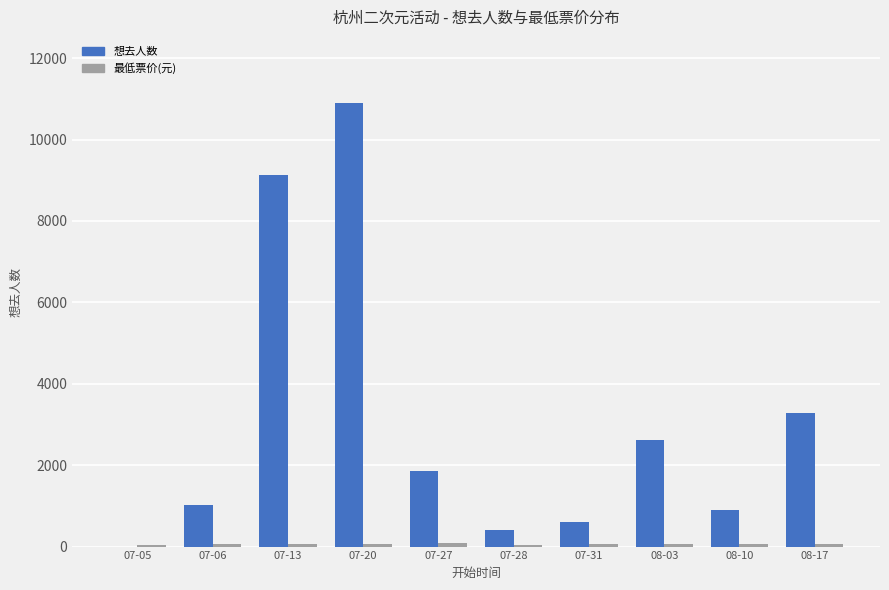

At which category is the sum across all series the highest?

07-20